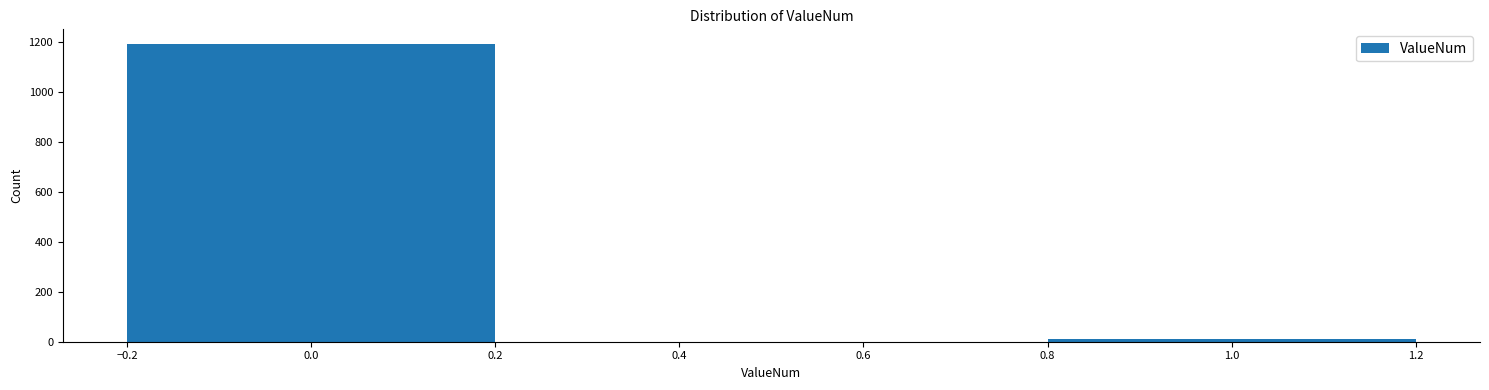

Reading right to left, list all the values displayed in this chart.

12	1190